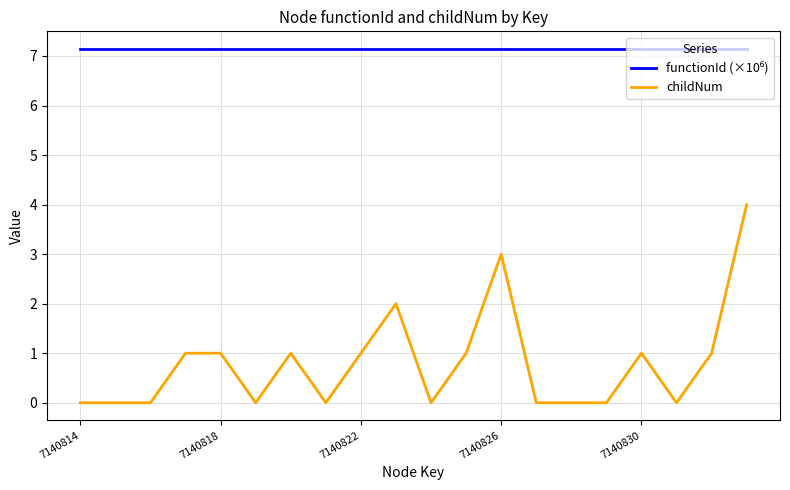

How many lines are shown in the chart?

2